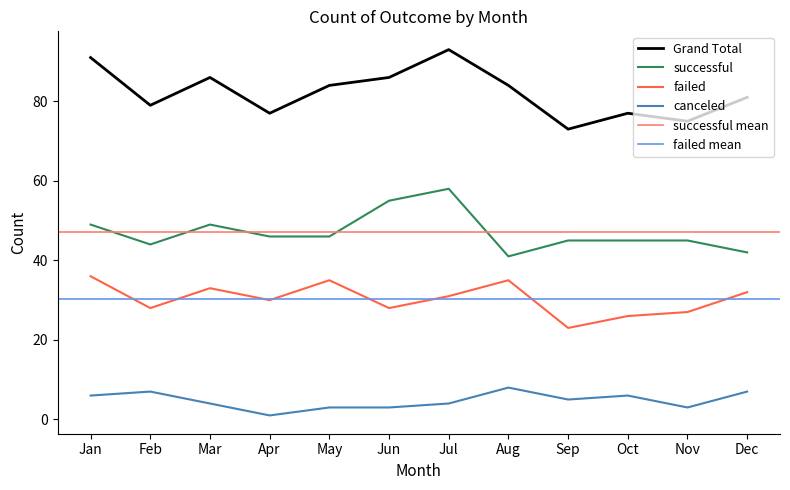

Reading left to right, list all the values displayed in this chart.

canceled: 6	7	4	1	3	3	4	8	5	6	3	7
failed: 36	28	33	30	35	28	31	35	23	26	27	32
successful: 49	44	49	46	46	55	58	41	45	45	45	42
Grand Total: 91	79	86	77	84	86	93	84	73	77	75	81